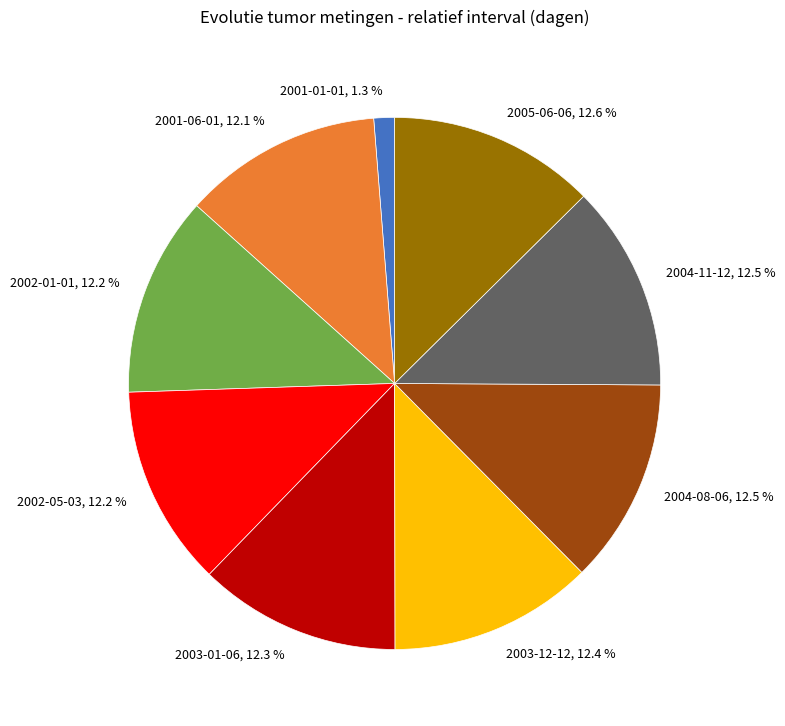

What is the ratio of the value at 2003-12-12, 12.4 % to the value at 2001-06-01, 12.1 %?

1.0